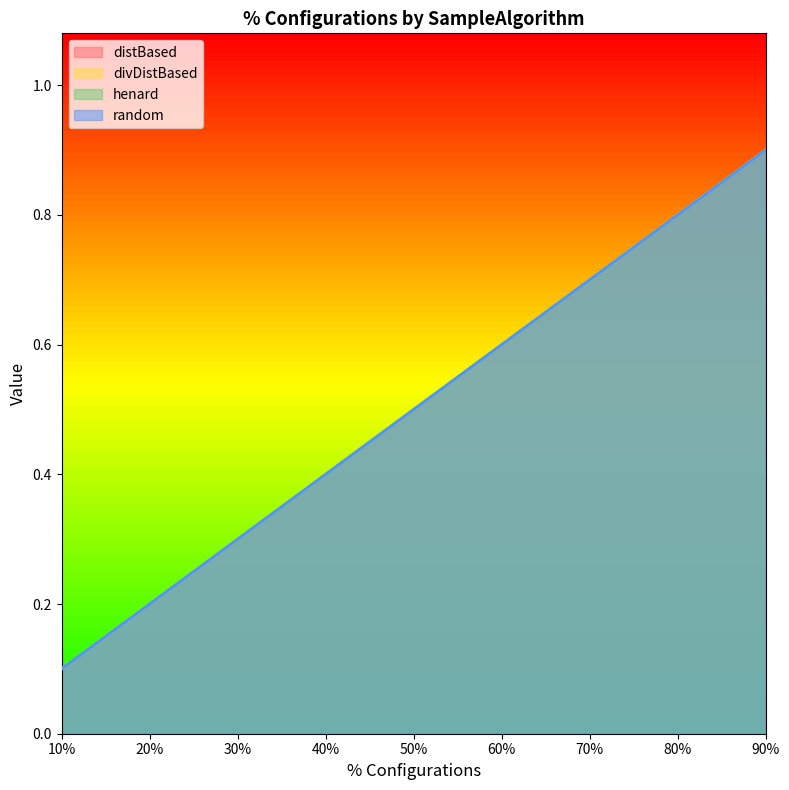

At which label does divDistBased reach its minimum?

10%